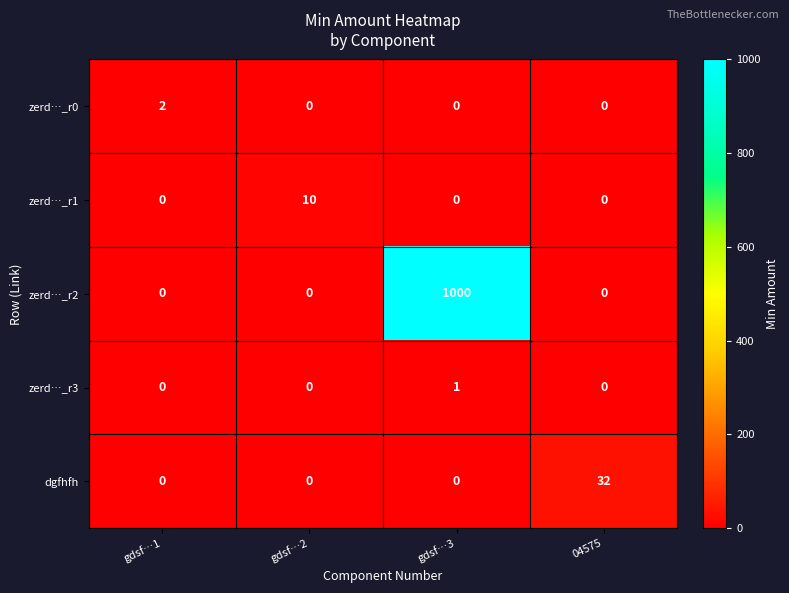

At how many categories does at least one series exceed 172?

1